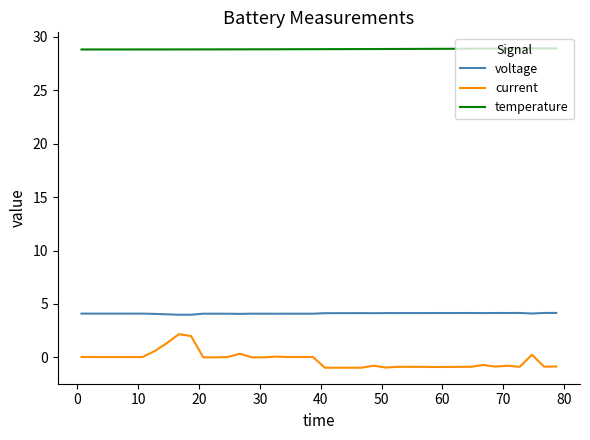

List the series in order of their peak value, lowest first.

current, voltage, temperature